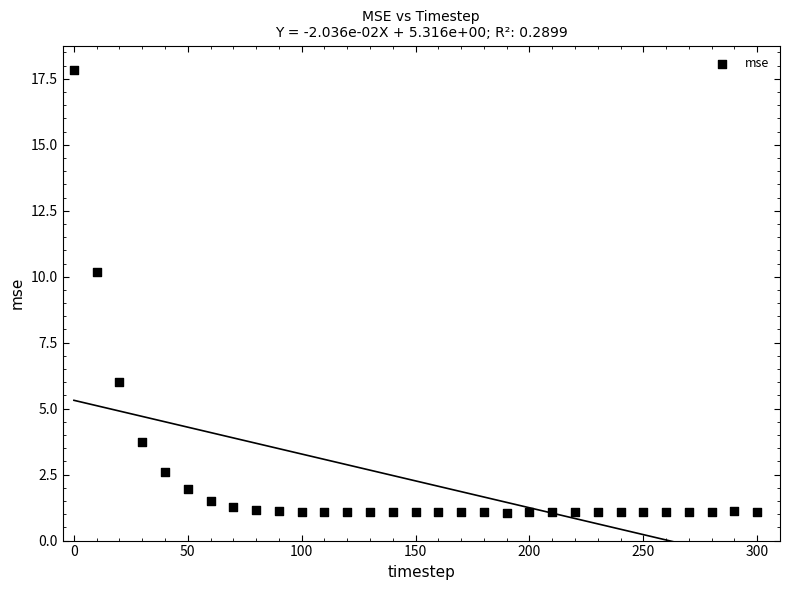

What Y value in the scatter plot is closest to 9?

10.2